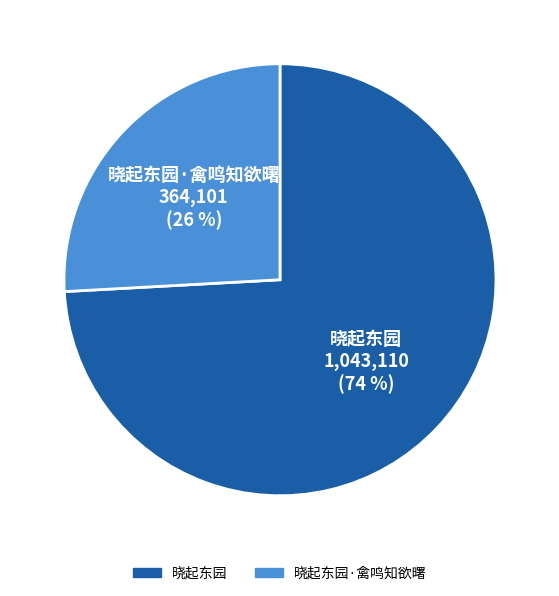

To the nearest percent, what is the difference between the largest and smallest slice percentages?

48%